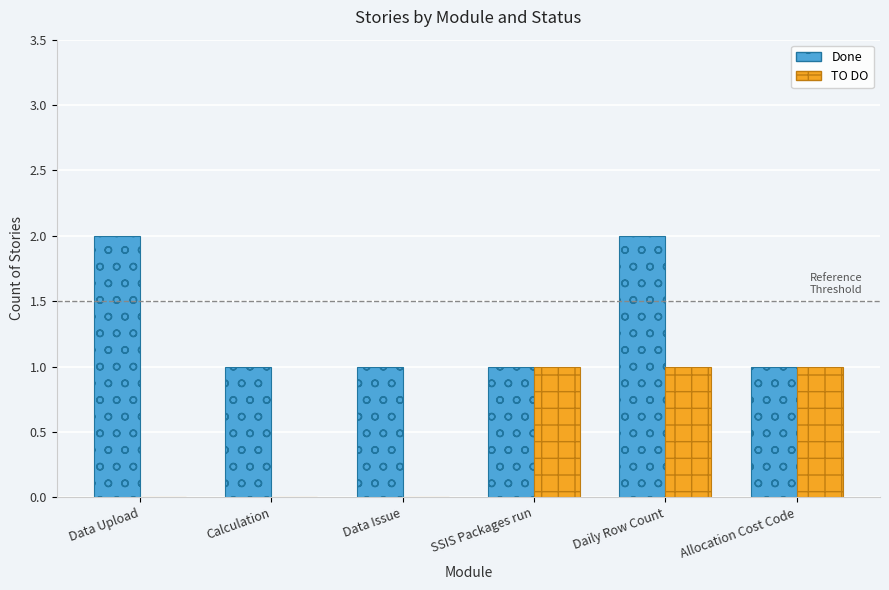

What is the spread (max minus min) of values at Data Upload?

2